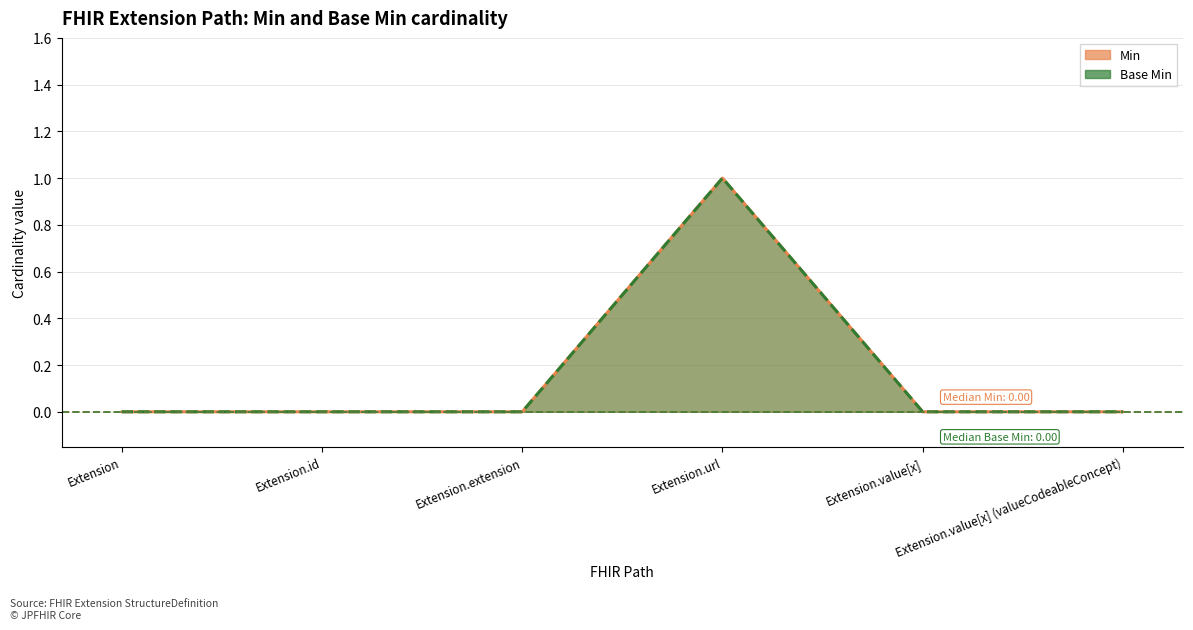

True or false: Base Min and Min intersect in this chart.

False